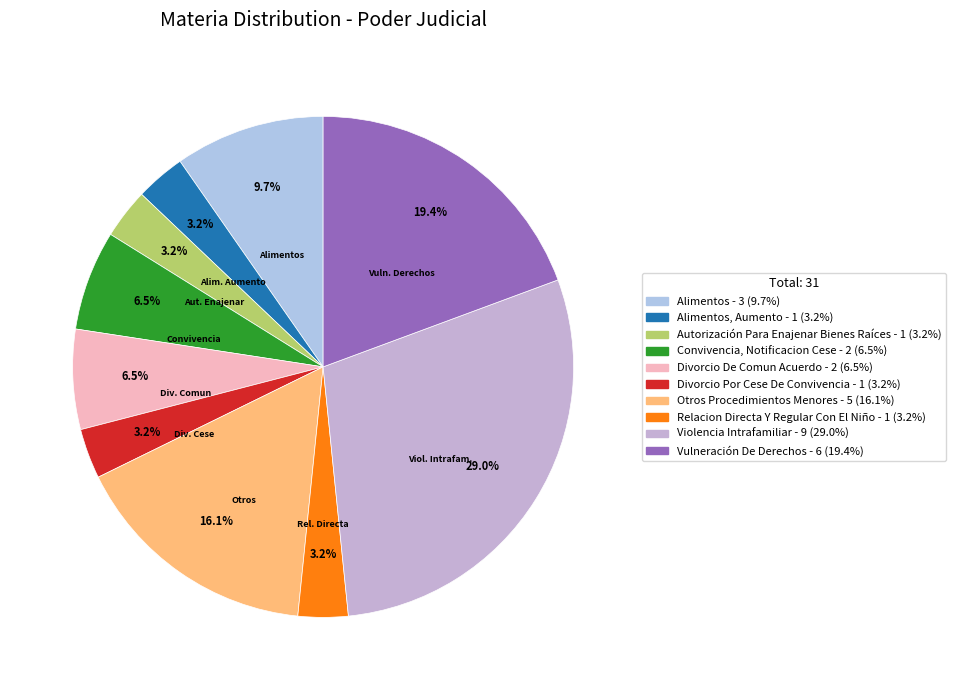

How many slices are in this pie chart?

10